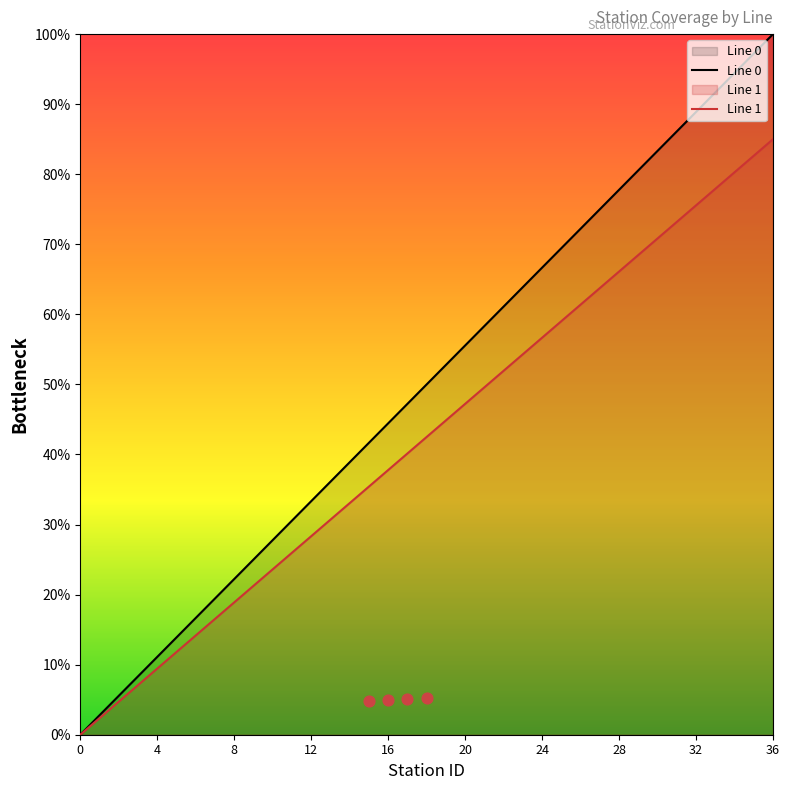

At how many categories does at least one series exceed 14?

22